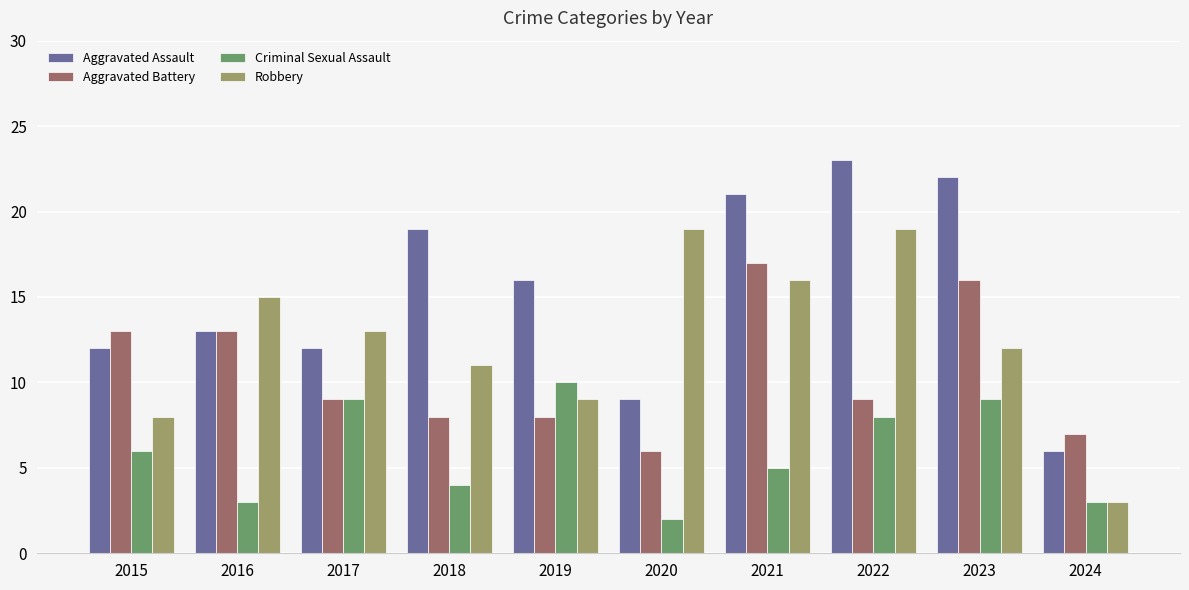

What is the sum of the Aggravated Battery values at 2022 and 2019?

17